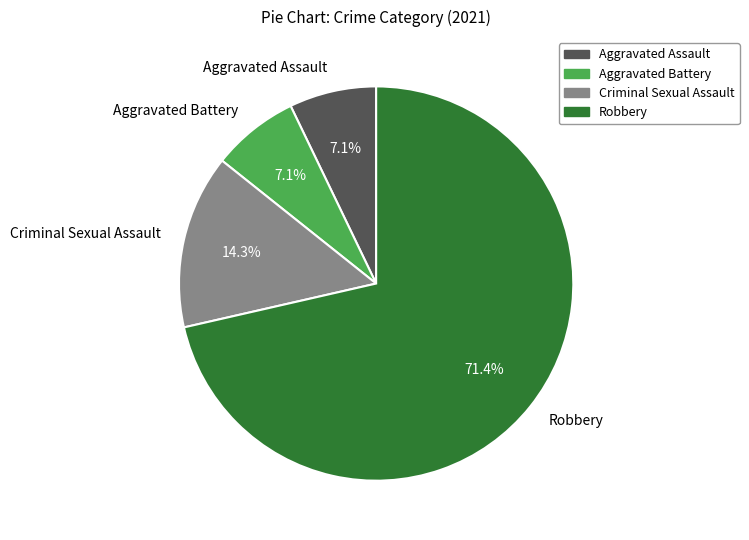

Is Aggravated Battery the majority of the pie?

No